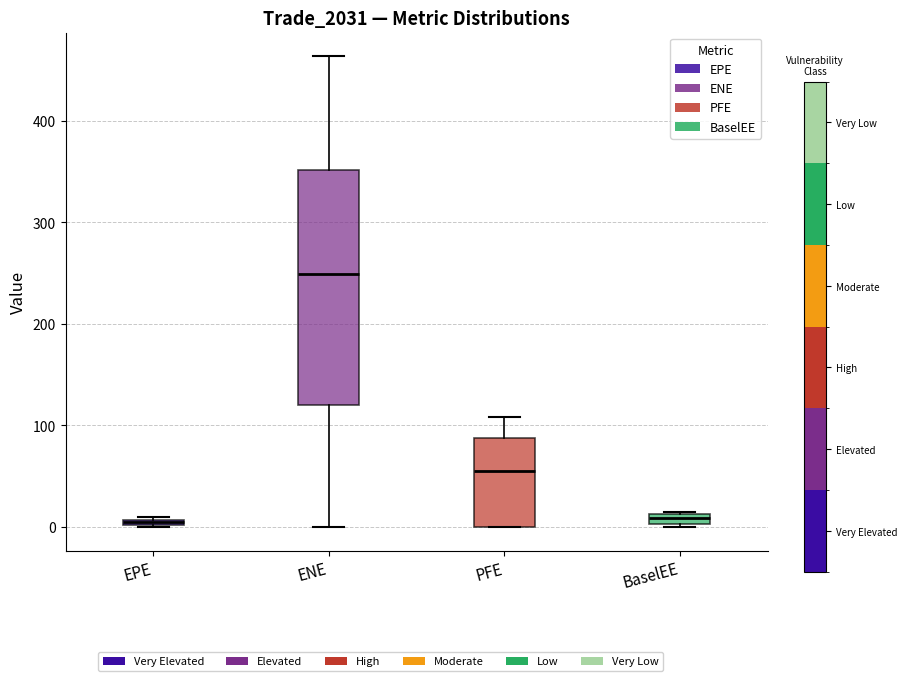

Where does the median line of the box for ENE sit on the y-axis? The values are not printed on the chart, so give them approximately, as read against the axis.

250